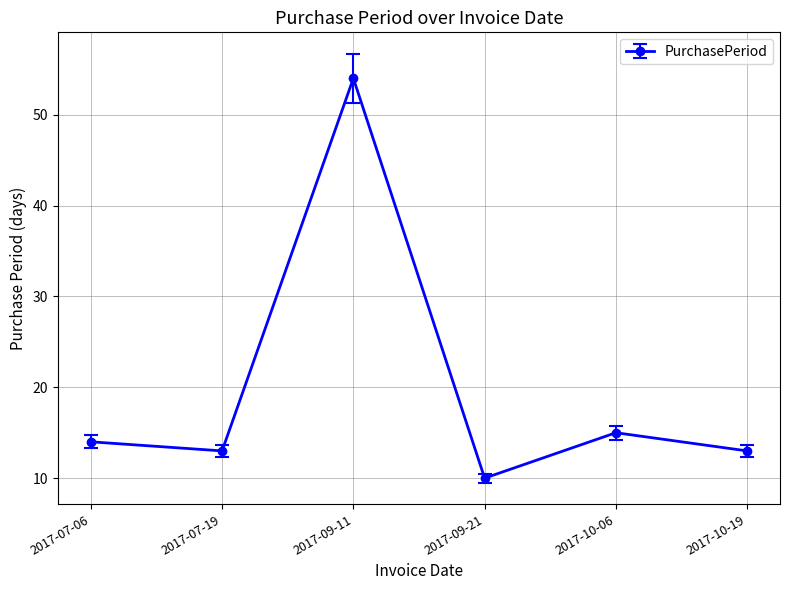

Reading right to left, list all the values displayed in this chart.

2017-10-19=13	2017-10-06=15	2017-09-21=10	2017-09-11=54	2017-07-19=13	2017-07-06=14